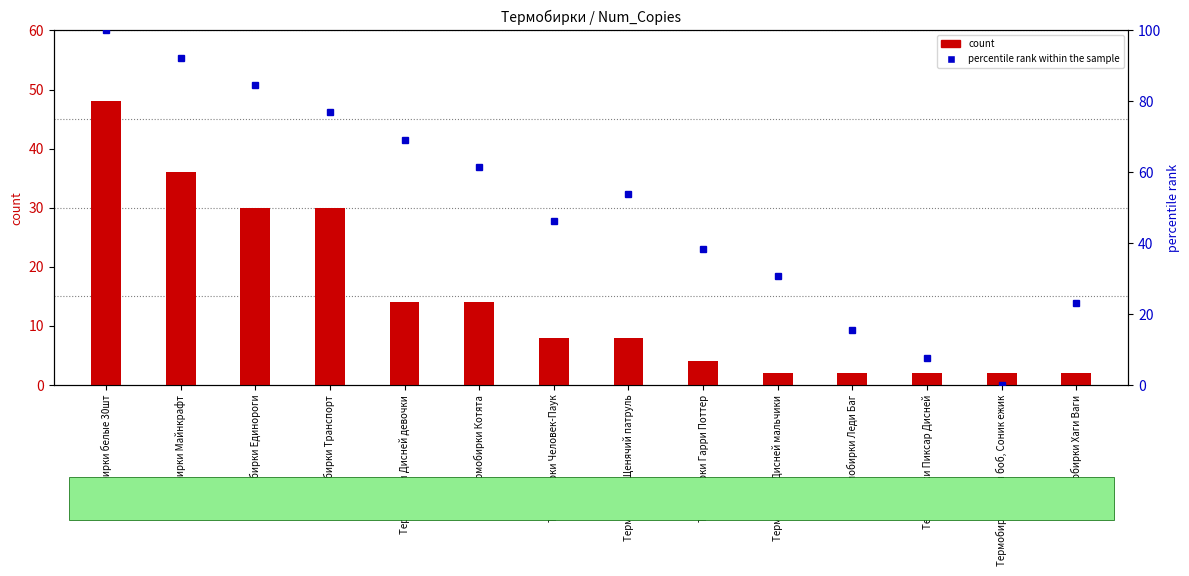

Is it true that percentile rank within the sample equals 14.2 at Термобирки Человек-Паук?

False